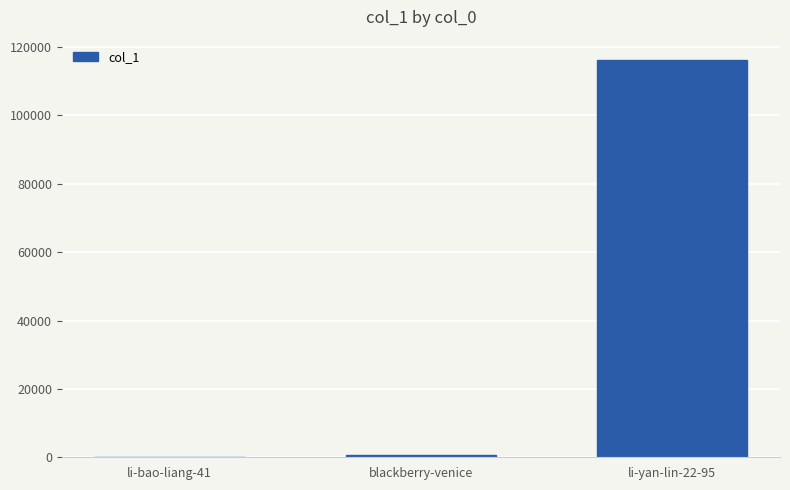

What is the greatest value displayed?

116348